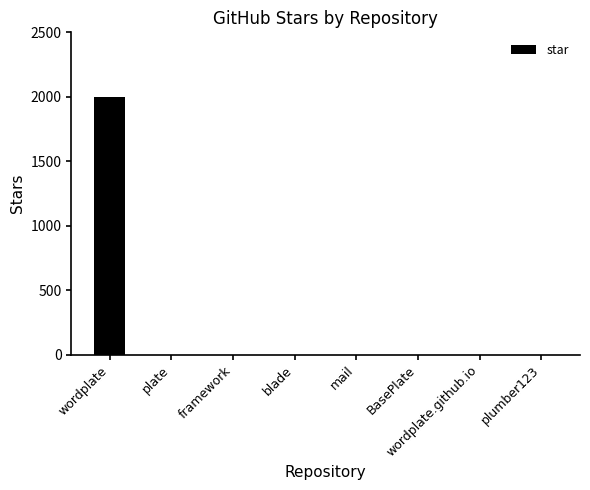

Between blade and wordplate, which is larger?

wordplate